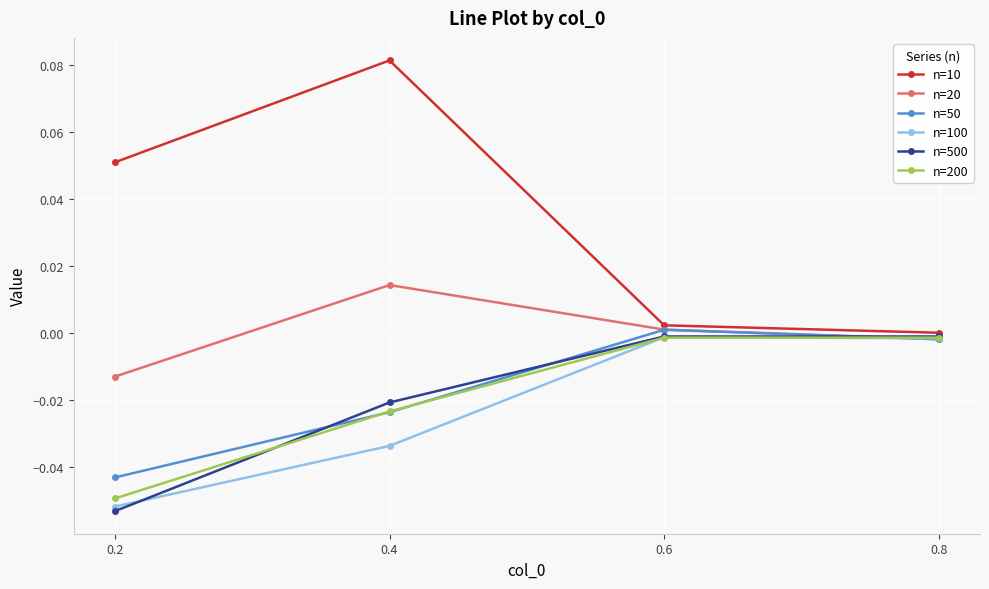

Is the value of n=100 at 0.4 greater than the value of n=10 at 0.8?

No